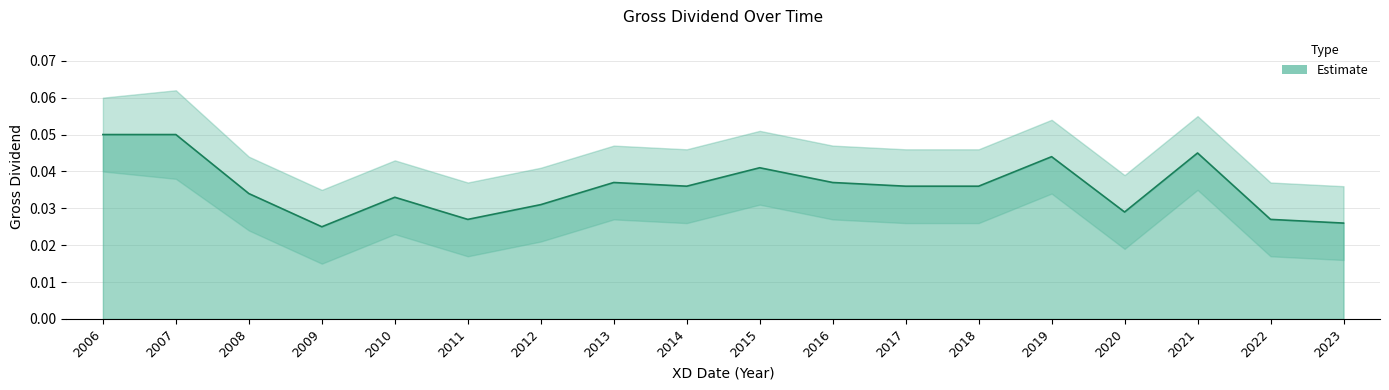

Reading left to right, what are all the values shown in this chart?

Gross Dividend: 2006=0.1	2007=0.1	2008=0.0	2009=0.0	2010=0.0	2011=0.0	2012=0.0	2013=0.0	2014=0.0	2015=0.0	2016=0.0	2017=0.0	2018=0.0	2019=0.0	2020=0.0	2021=0.0	2022=0.0	2023=0.0
Upper Band: 2006=0.1	2007=0.1	2008=0.0	2009=0.0	2010=0.0	2011=0.0	2012=0.0	2013=0.0	2014=0.0	2015=0.1	2016=0.0	2017=0.0	2018=0.0	2019=0.1	2020=0.0	2021=0.1	2022=0.0	2023=0.0
Lower Band: 2006=0.0	2007=0.0	2008=0.0	2009=0.0	2010=0.0	2011=0.0	2012=0.0	2013=0.0	2014=0.0	2015=0.0	2016=0.0	2017=0.0	2018=0.0	2019=0.0	2020=0.0	2021=0.0	2022=0.0	2023=0.0